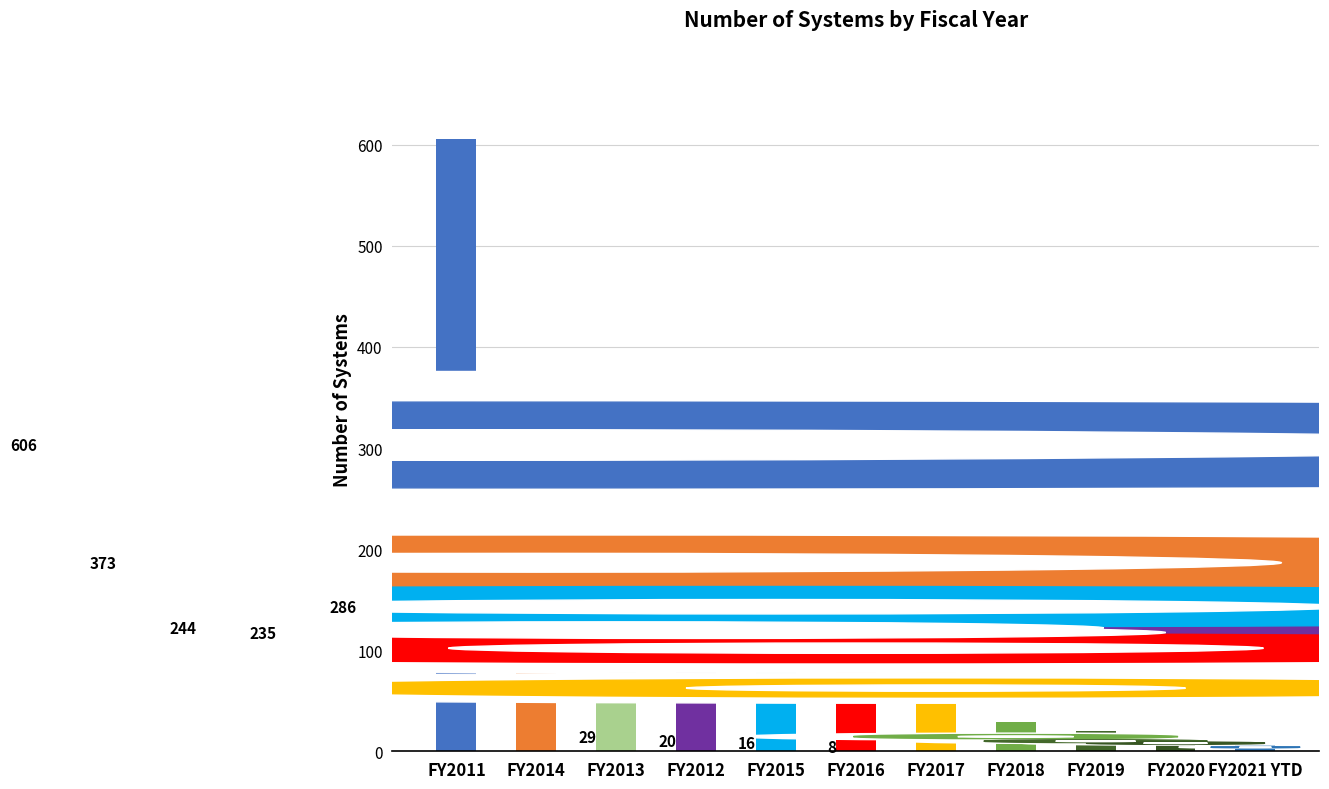

What is the change in value from FY2014 to FY2013?

-129